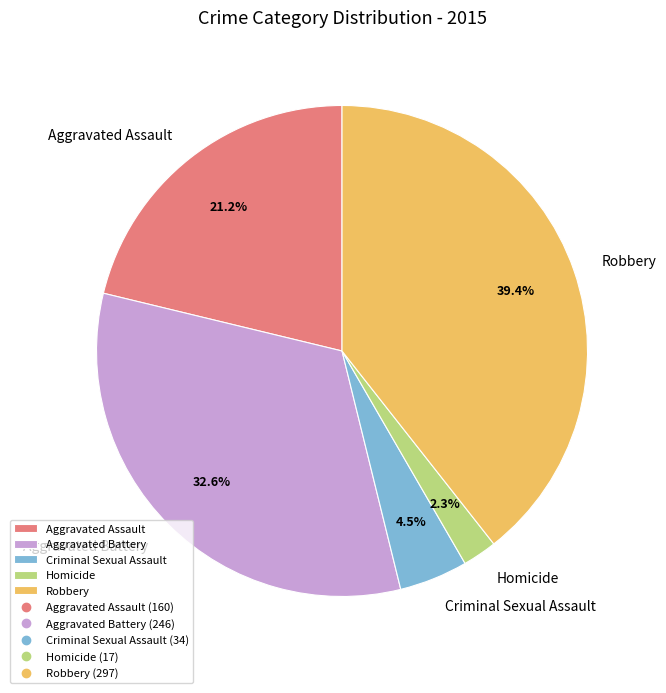

To the nearest percent, what is the average slice percentage?

20%